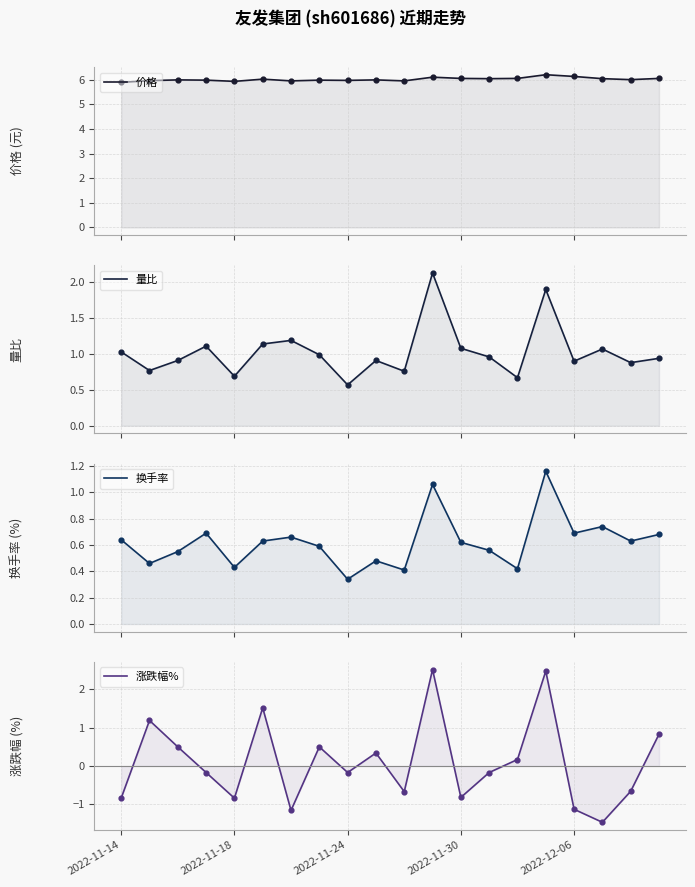

Which series contains the highest Y value?

价格